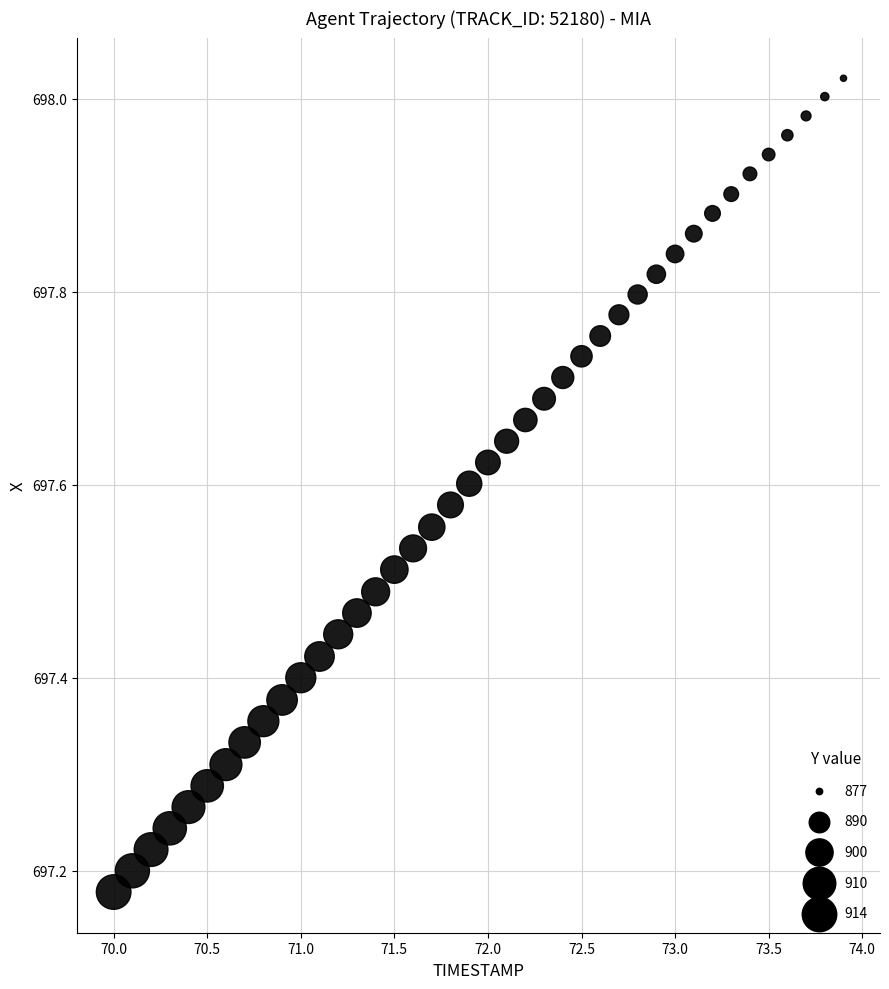

What is the range of X values (max minus min)?

3.9